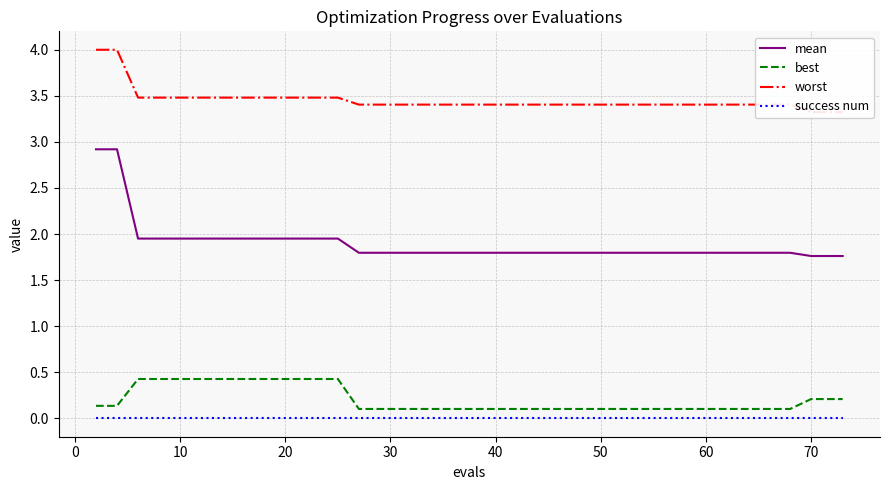

True or false: mean has a value of 1.8 at 30.

True